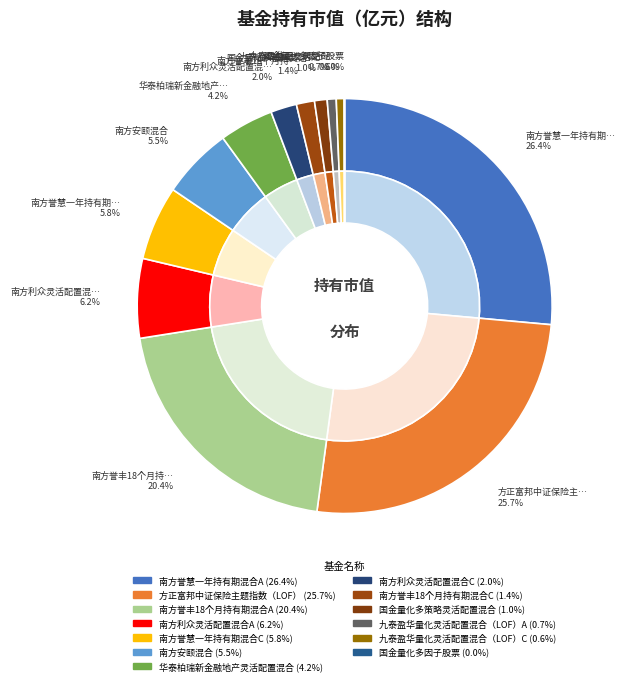

Do 南方誉慧一年持有期混合C and 南方安颐混合 together represent more than half of the pie?

No